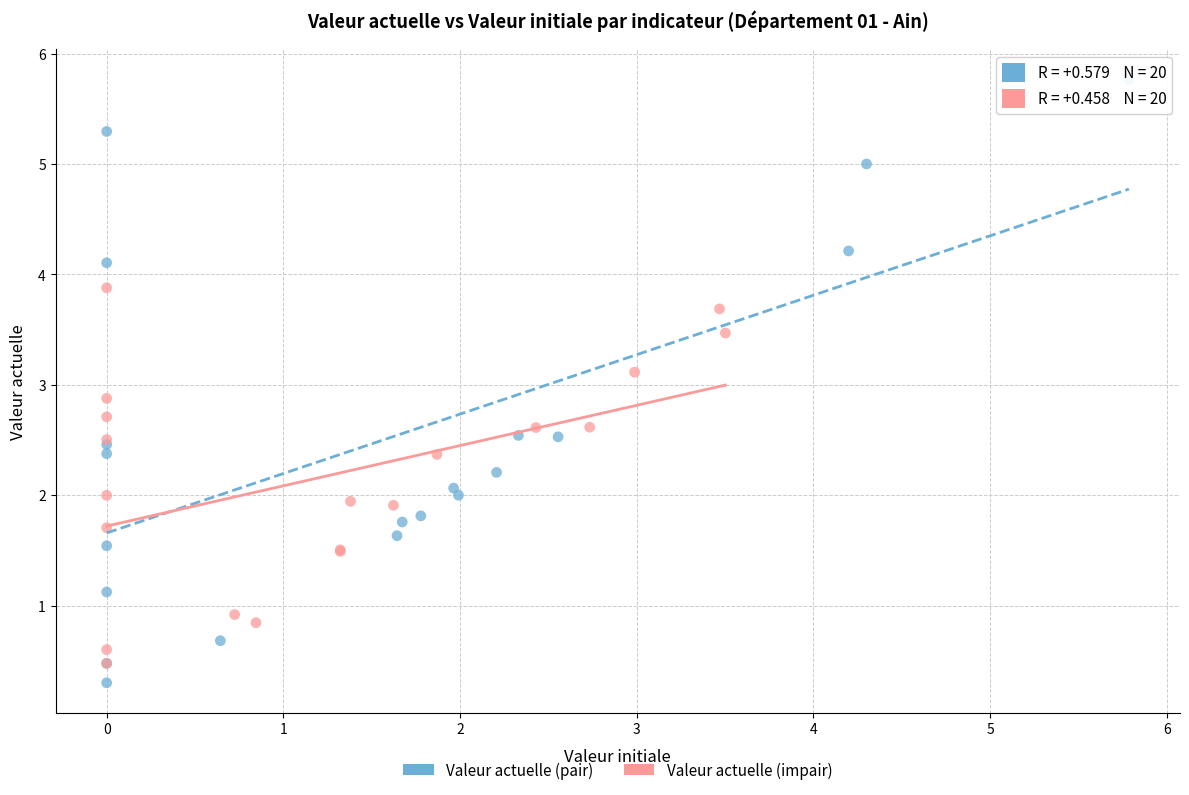

Which series has the largest Y range (max minus min)?

Valeur actuelle (pair)